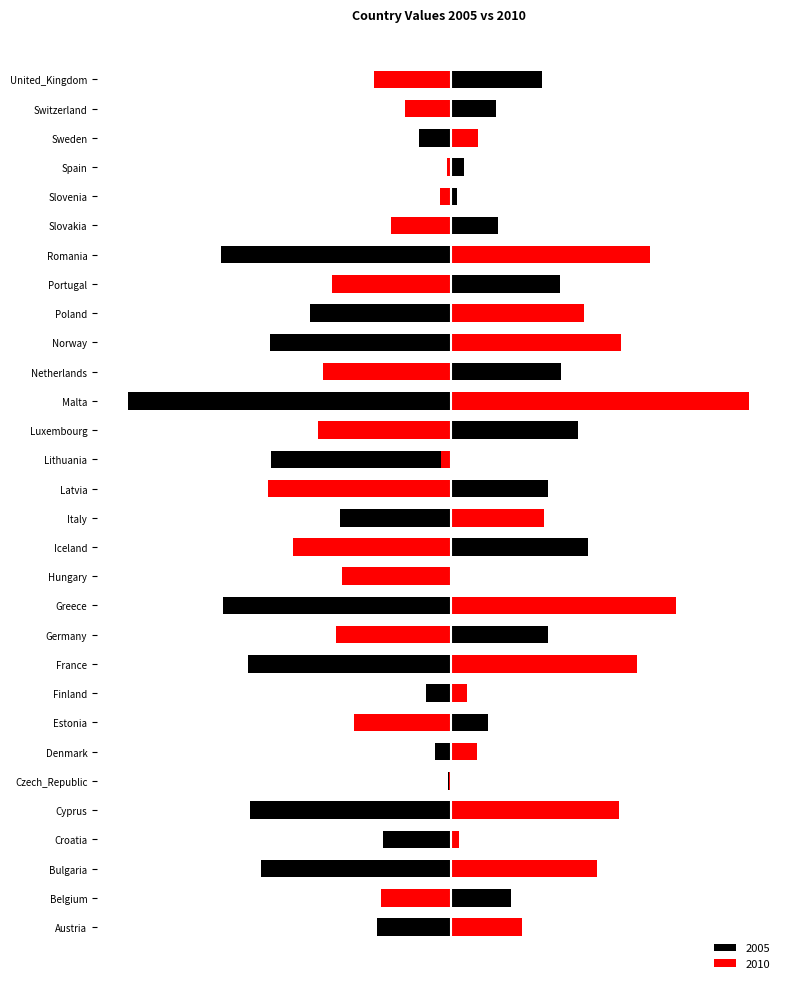

How many values in 2005 are below zero?

17